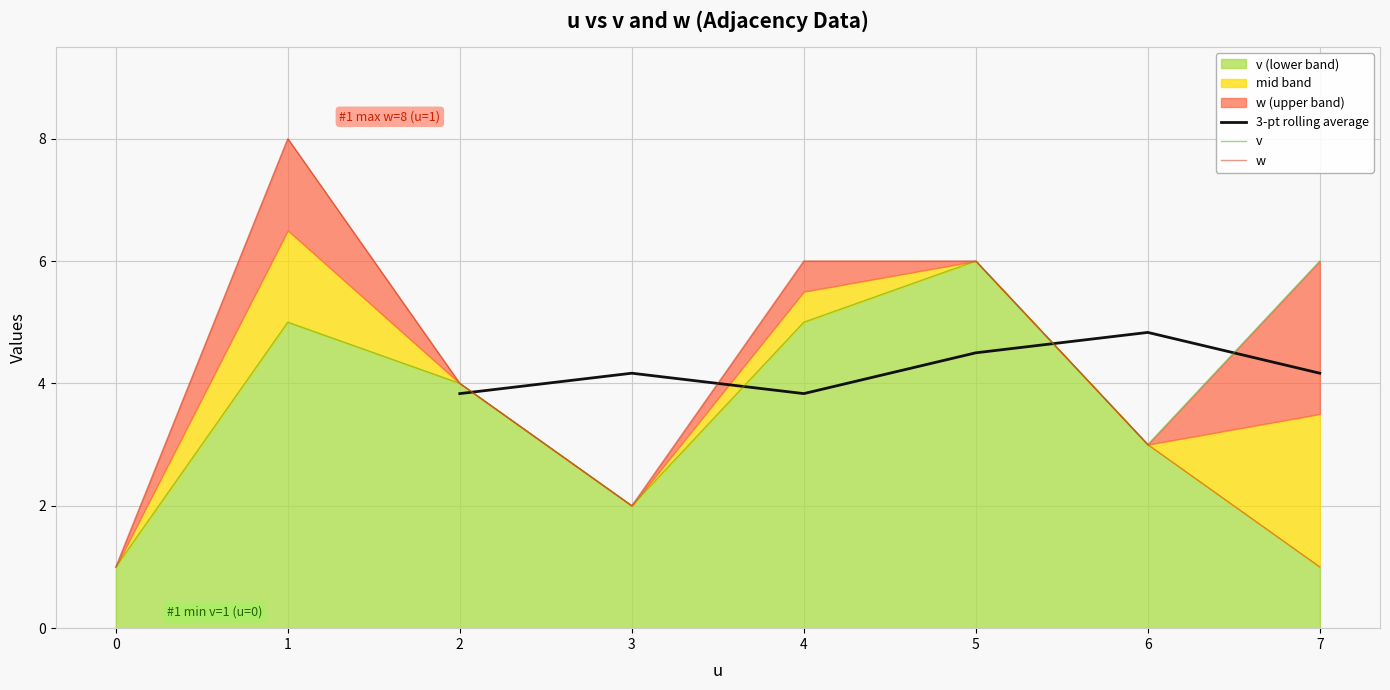

True or false: w and v cross at least once.

False